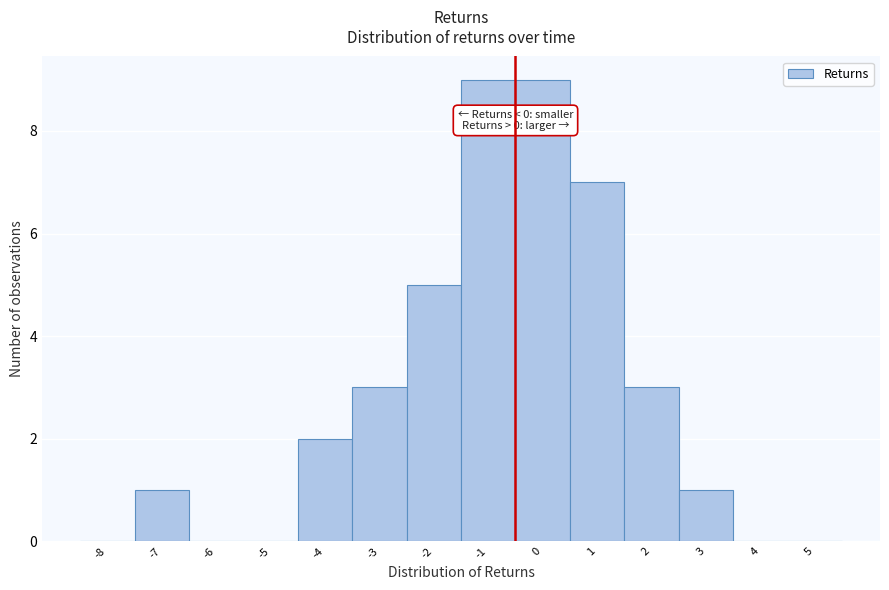

Reading left to right, extract all data points from this chart.

-8=0	-7=1	-6=0	-5=0	-4=2	-3=3	-2=5	-1=9	0=9	1=7	2=3	3=1	4=0	5=0